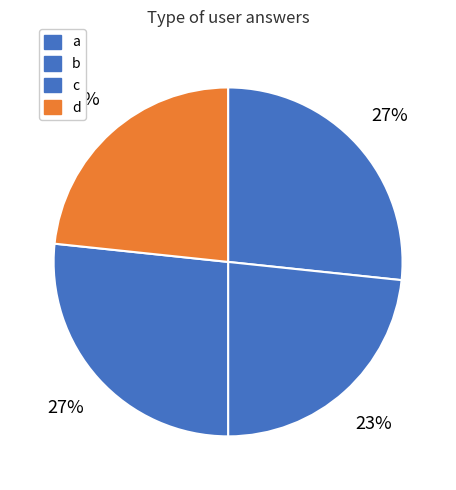

How many segments does this pie chart have?

4